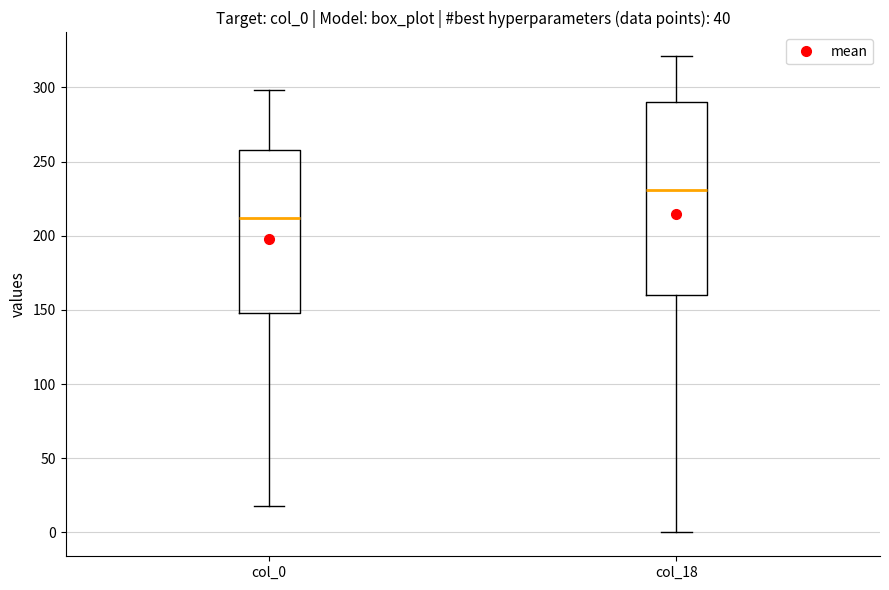

Reading left to right, transcribe this box plot: for each box, give where its median line is, the range the box spans, and where its two whiskers end, as read against the y-axis. The values are not printed on the chart, so give them approximately, as read against the axis.

col_0: median 210, box 150 to 260, whiskers 20 to 300
col_18: median 230, box 160 to 290, whiskers 0 to 320